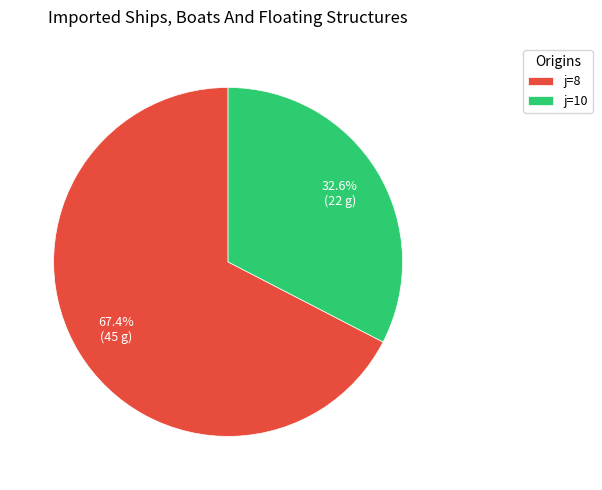

Which category has the biggest portion of the pie?

j=8